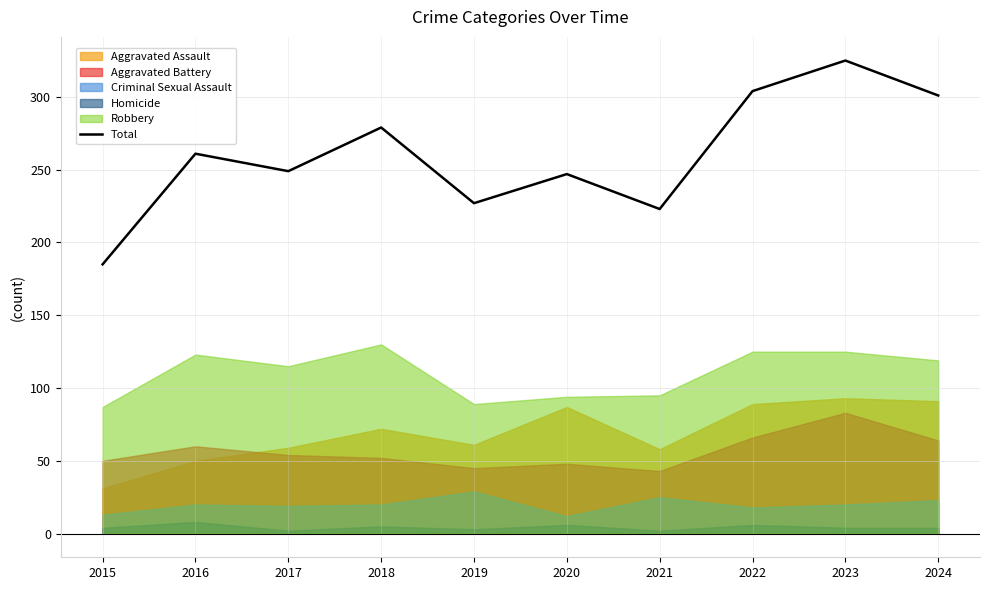

List the labels in order of value, largest first.

2023, 2022, 2024, 2018, 2016, 2017, 2020, 2019, 2021, 2015